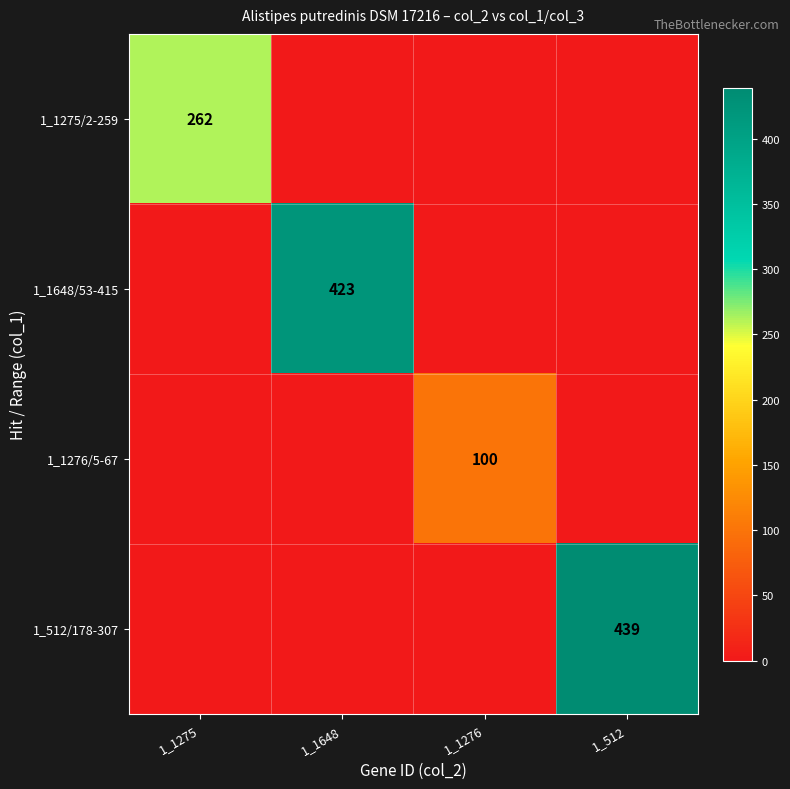

What is the total value across all series at 1_1276?

100